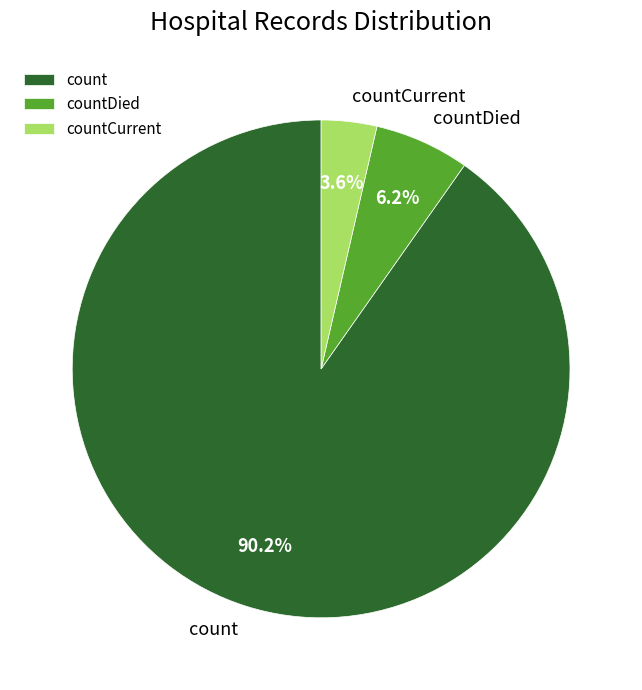

Between count and countCurrent, which is larger?

count